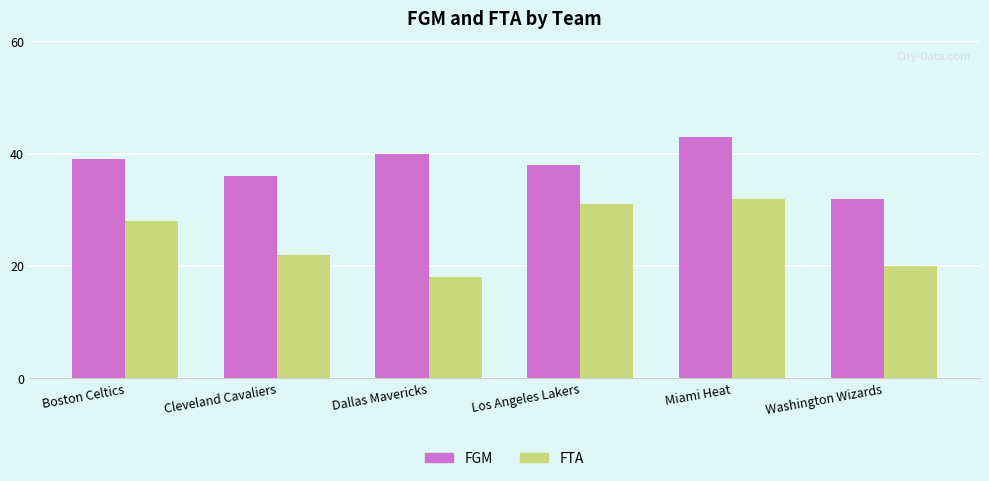

What is the value of the FGM bar at the 2nd from the left?

36